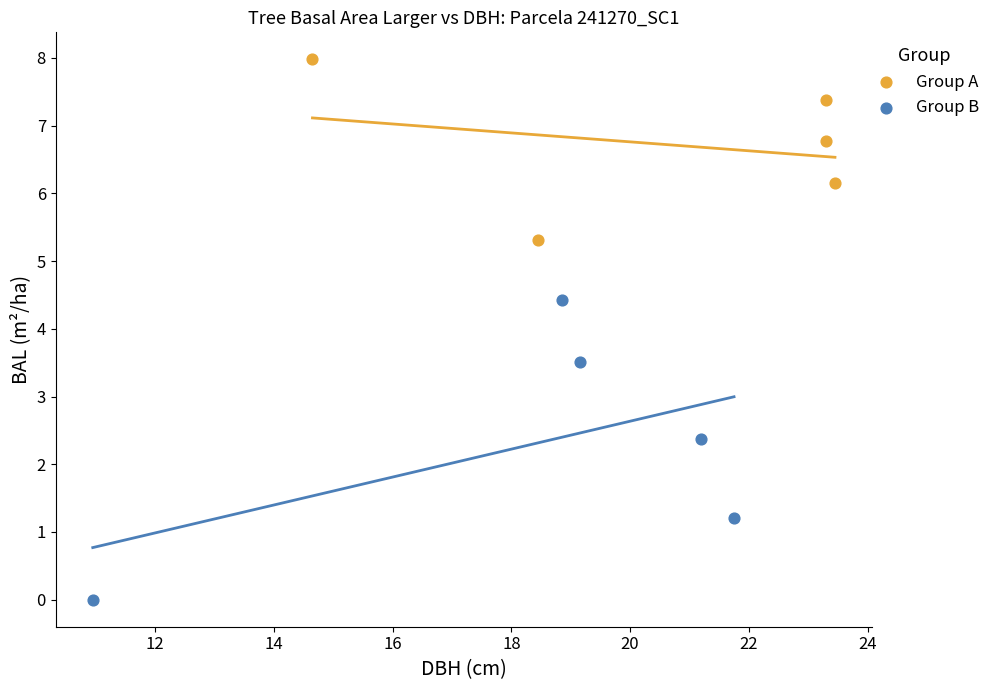

Which series contains the highest Y value?

Group A